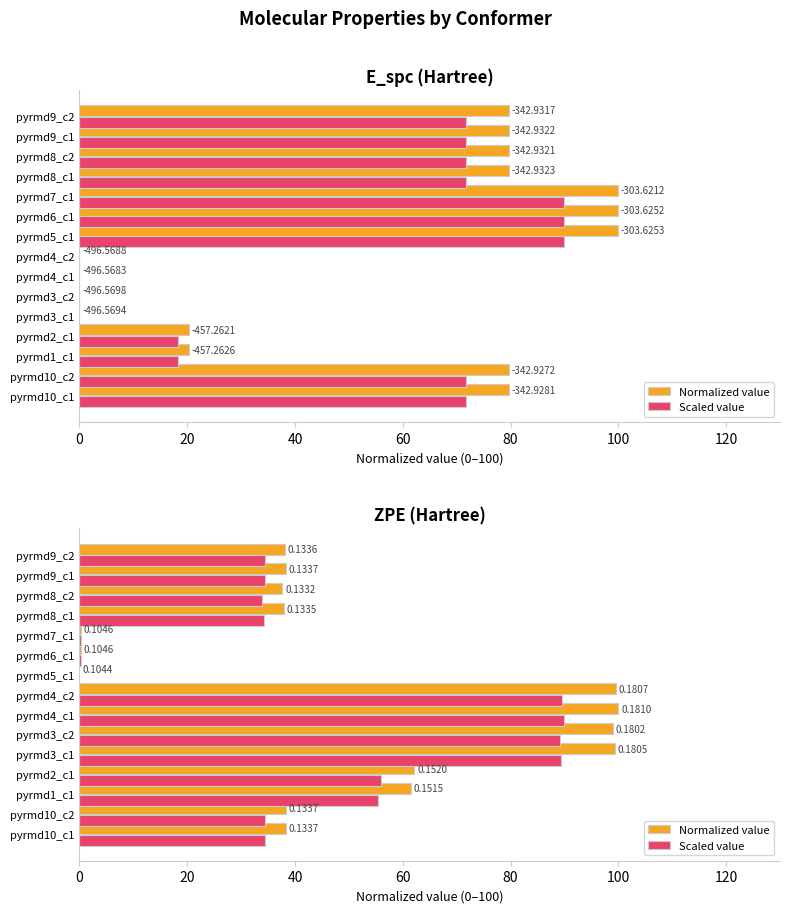

What value does the Scaled value series have at pyrmd7_c1?

0.3